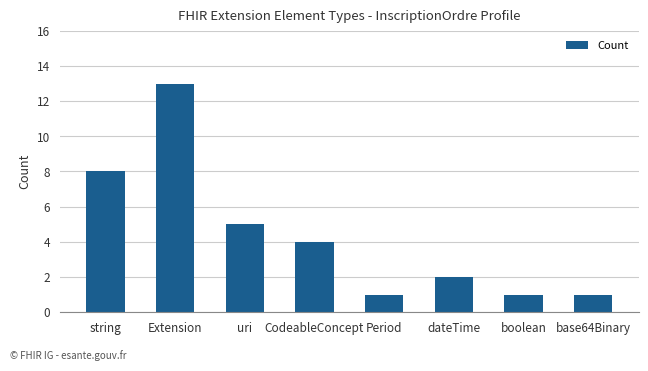

What is the smallest value displayed?

1